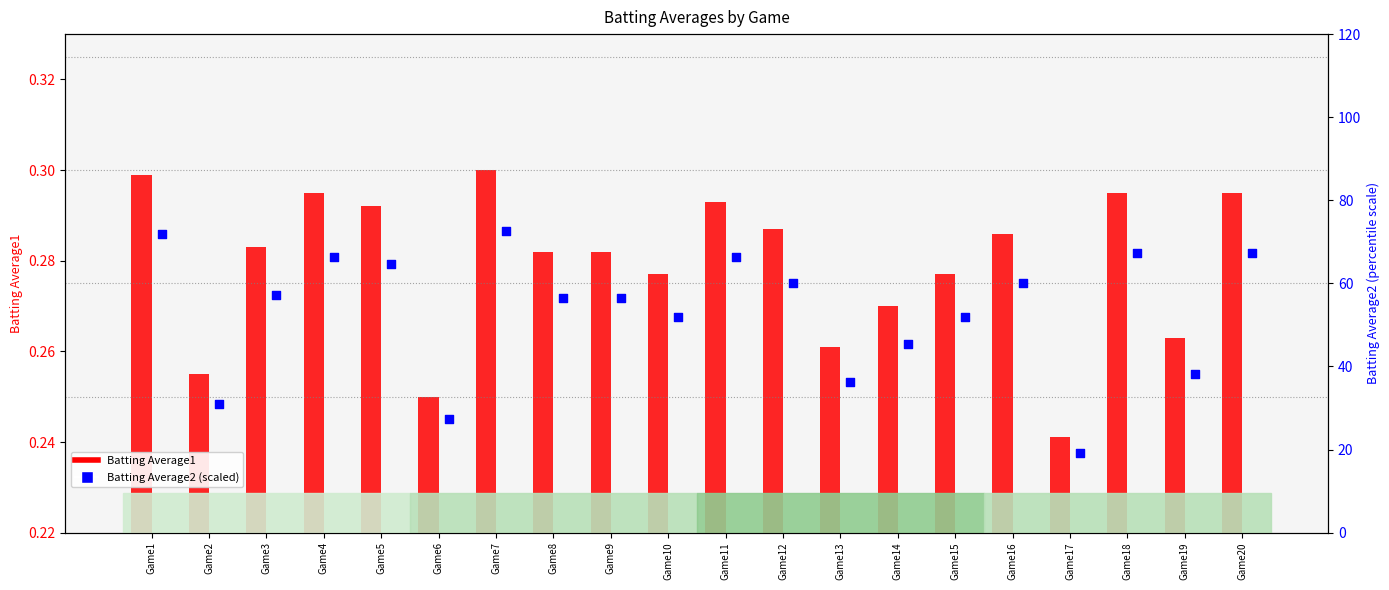

What is the total value across all series at Game12?

60.3